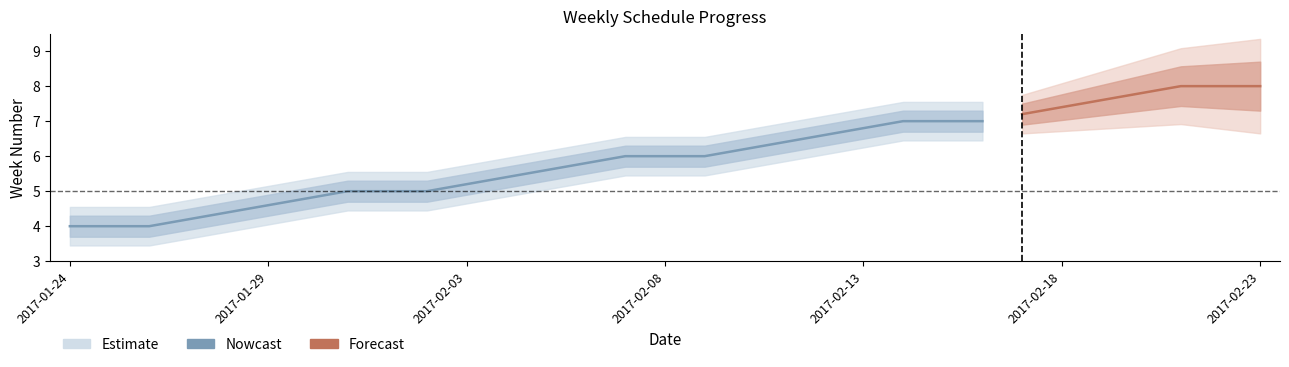

How many categories are shown in the chart?

31